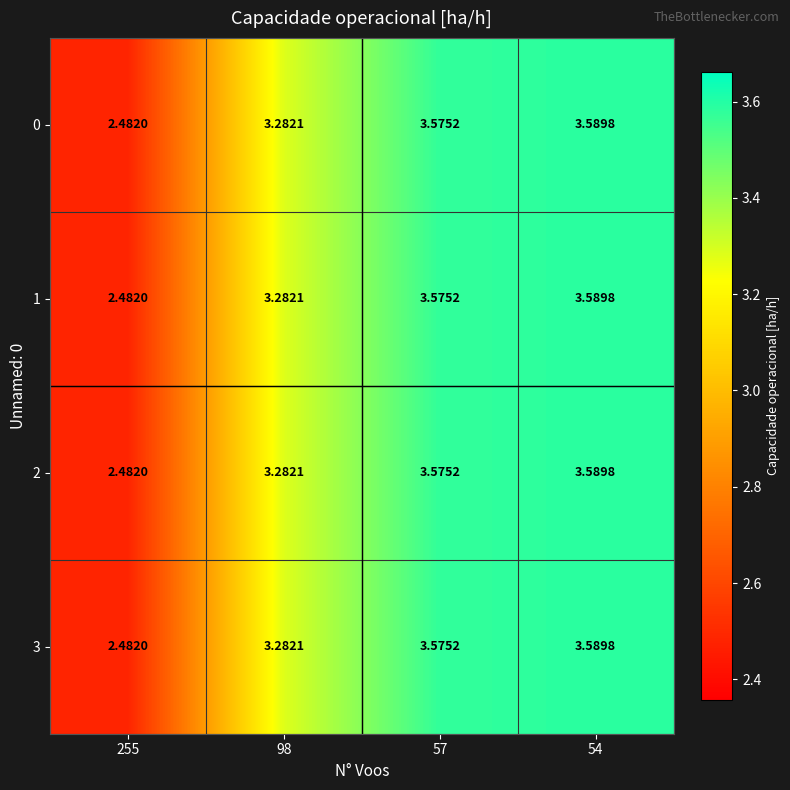

Is the value of 2 at 57 greater than the value of 0 at 98?

Yes